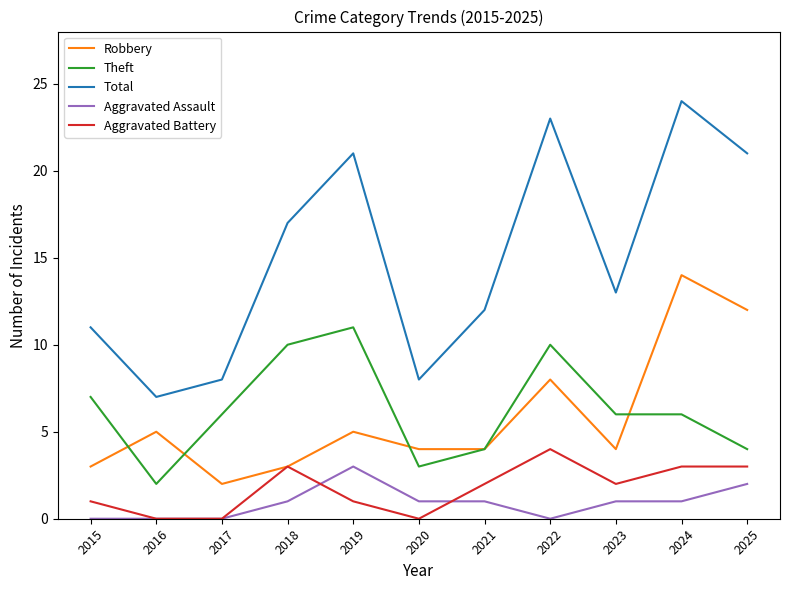

At 2024, list the series in order from smallest to largest.

Aggravated Assault, Aggravated Battery, Theft, Robbery, Total